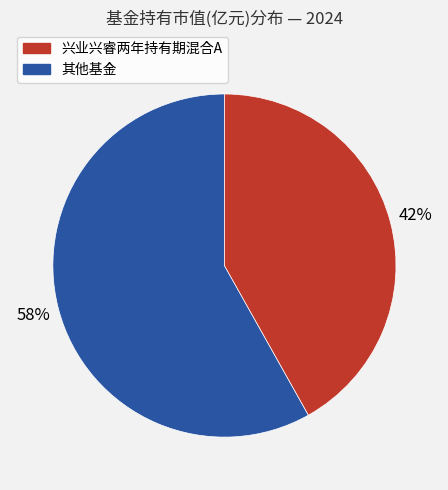

Count the number of slices in the pie.

2